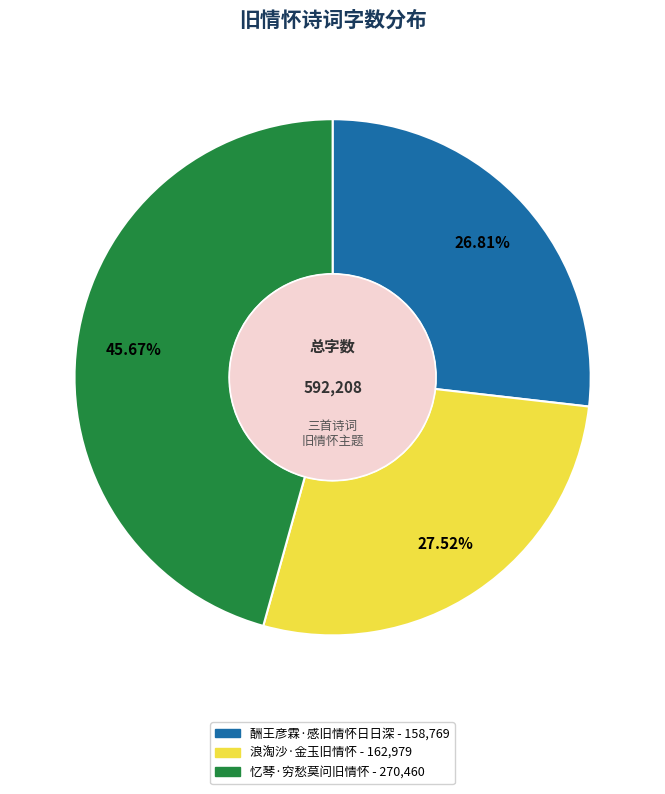

Is there a majority slice in this chart?

No